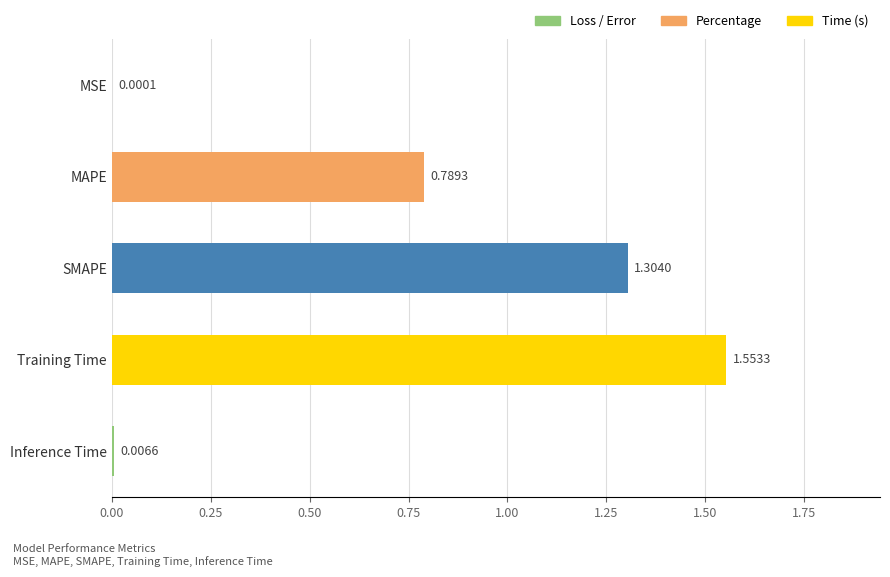

What is the sum of the values at Inference Time and SMAPE?

1.3